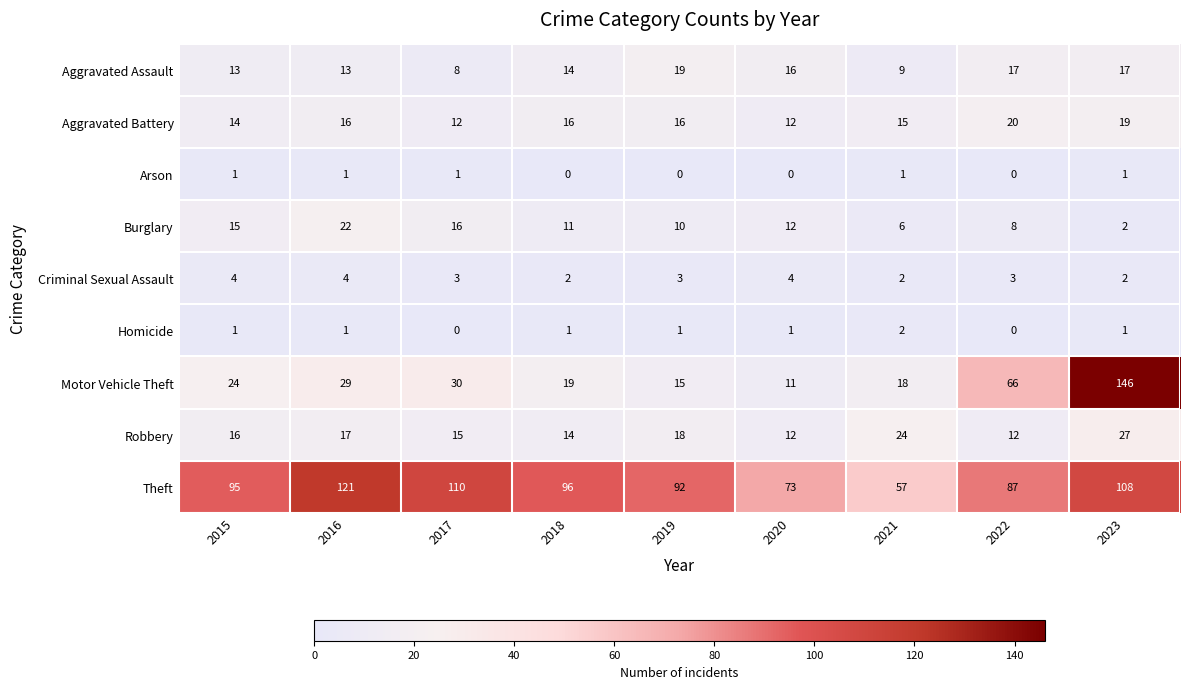

Count the number of data series in this chart.

9